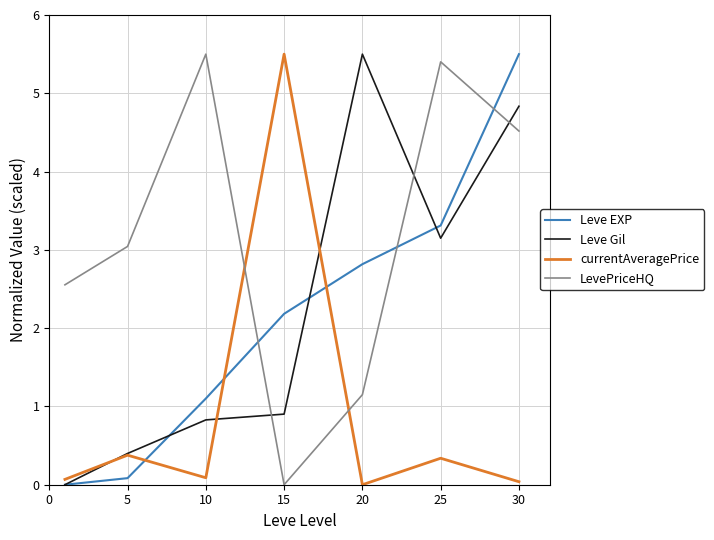

What is the maximum value for Leve Gil?

5.5